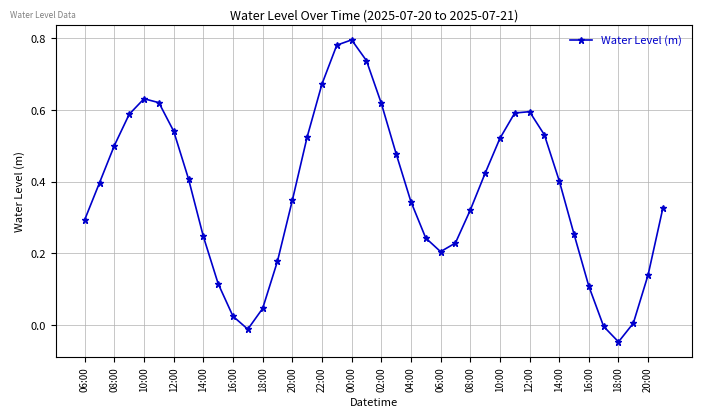

How many points are higher than both their immediate neighbors (excluding endpoints)?

3